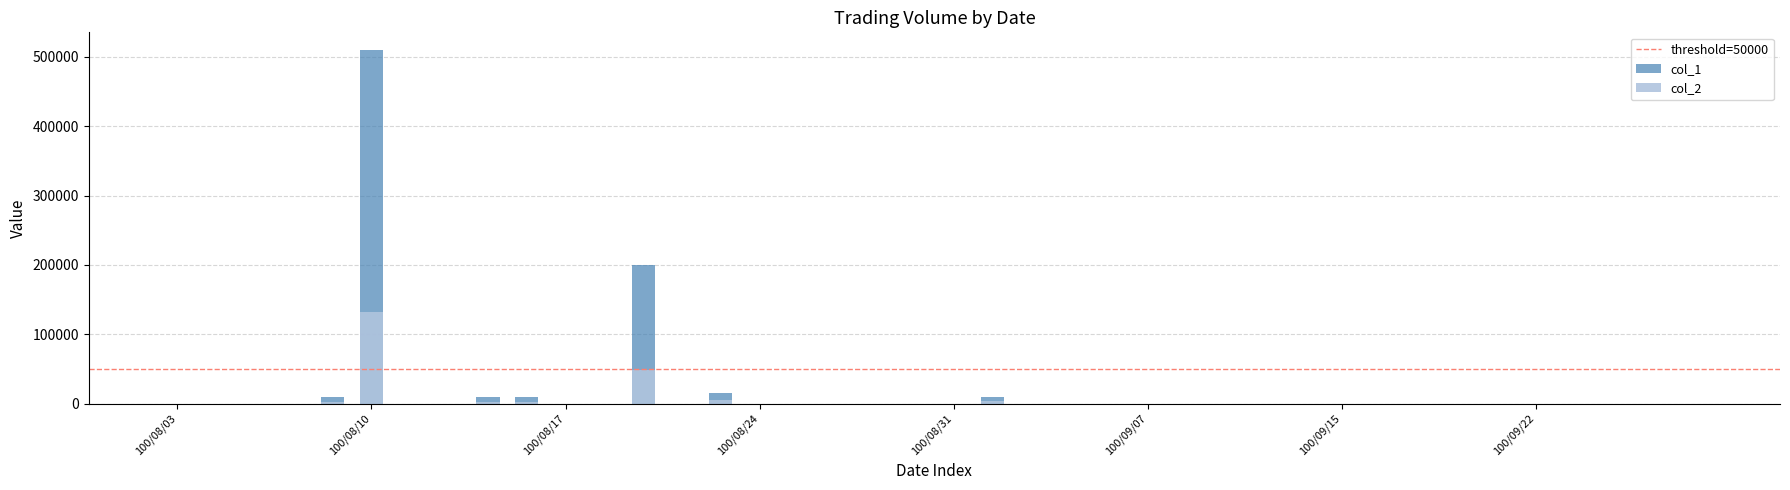

What is the label of the 7th bar from the right?

100/09/20